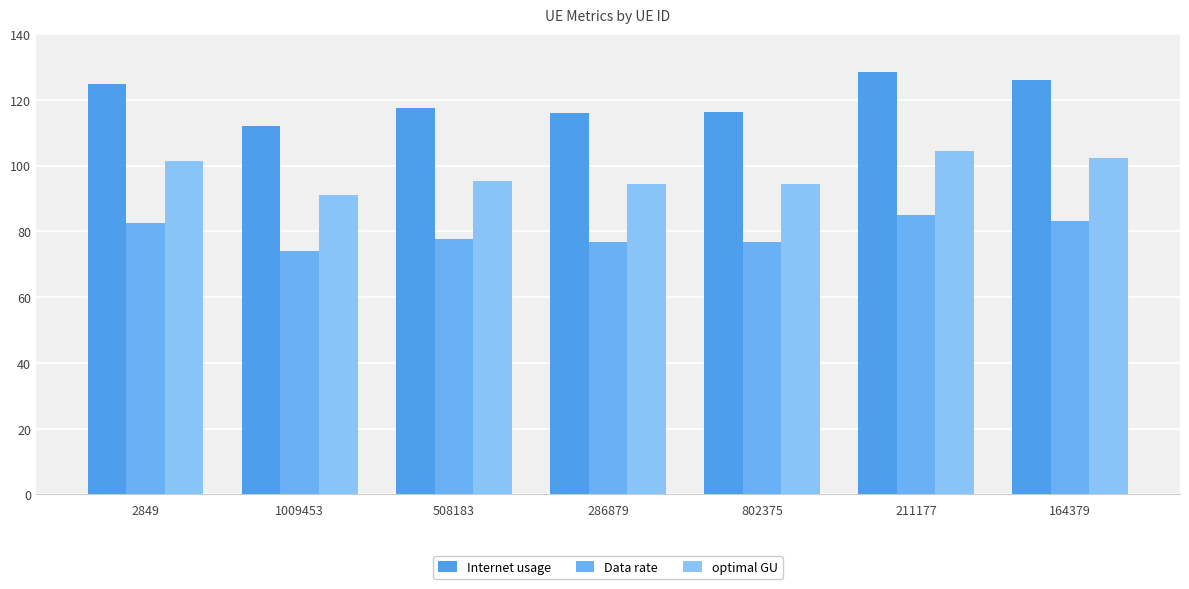

What is the sum of the optimal GU values at 211177 and 2849?

205.8